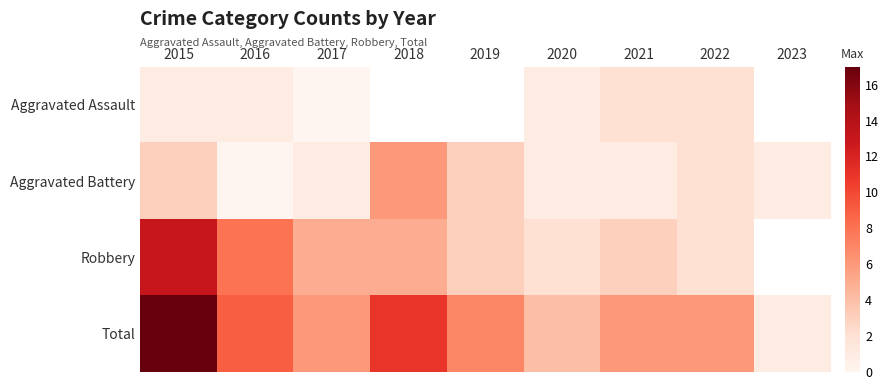

List the series in order of their peak value, highest first.

Total, Robbery, Aggravated Battery, Aggravated Assault